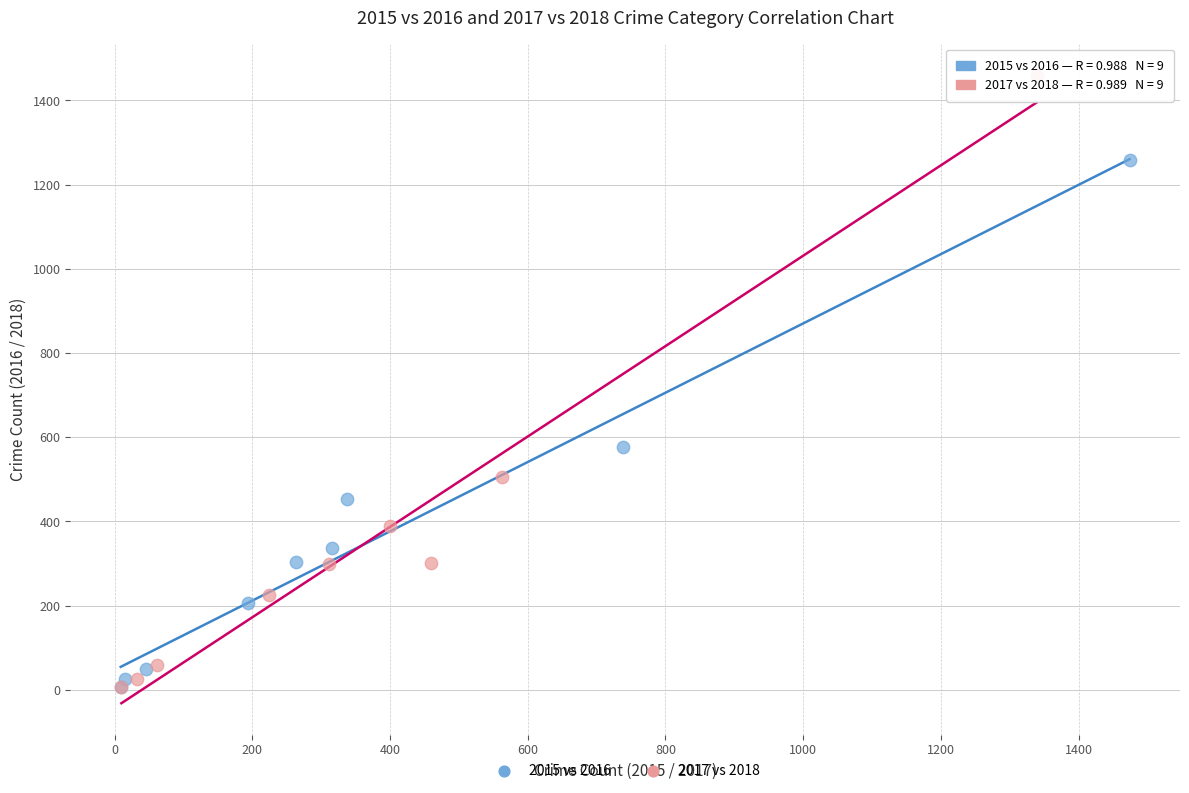

Which series has the widest spread of Y values?

2017 vs 2018